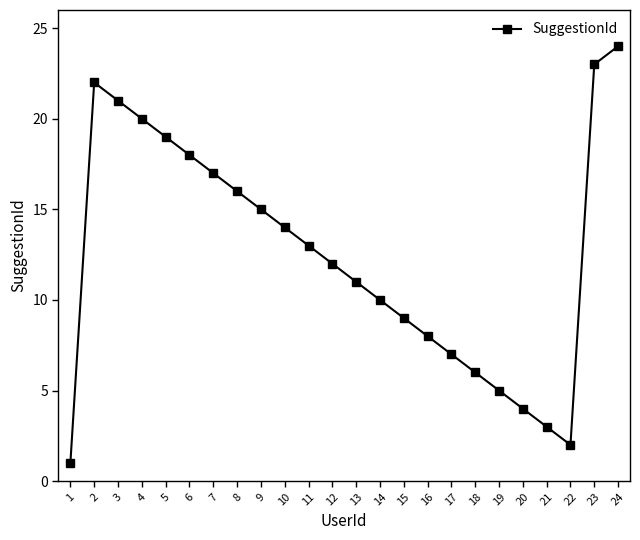

Is it true that the value at 17 is 7?

True